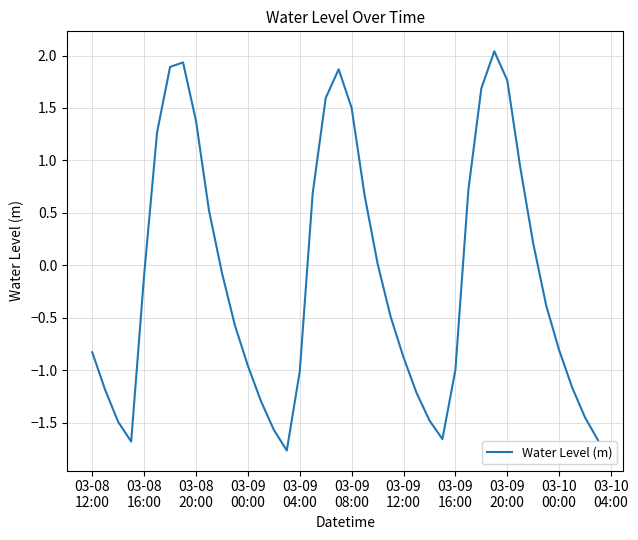

What is the greatest value displayed?

2.0